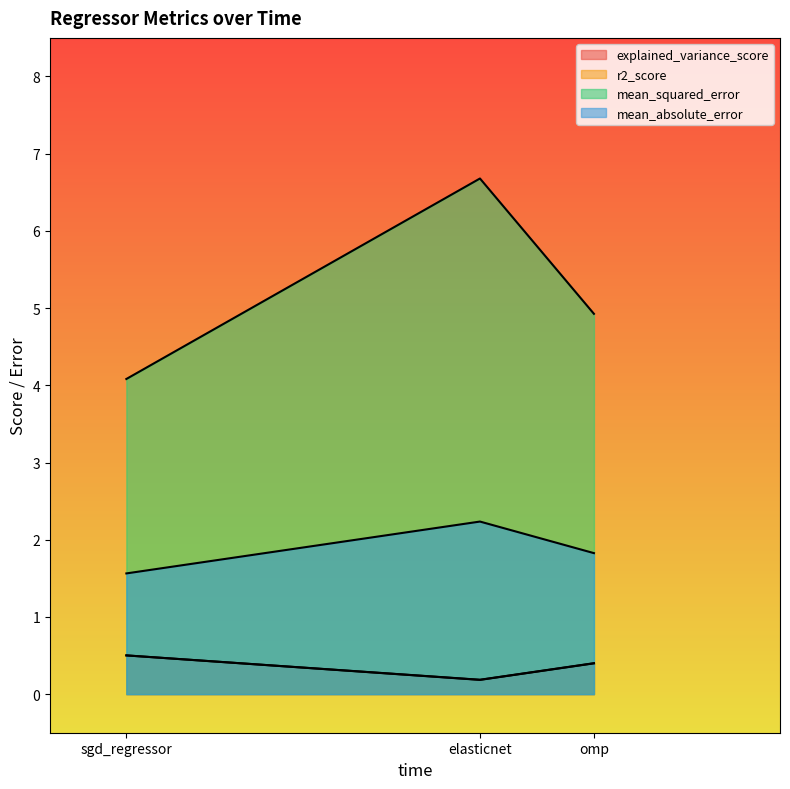

What are all the series names shown in the legend?

explained_variance_score, r2_score, mean_squared_error, mean_absolute_error